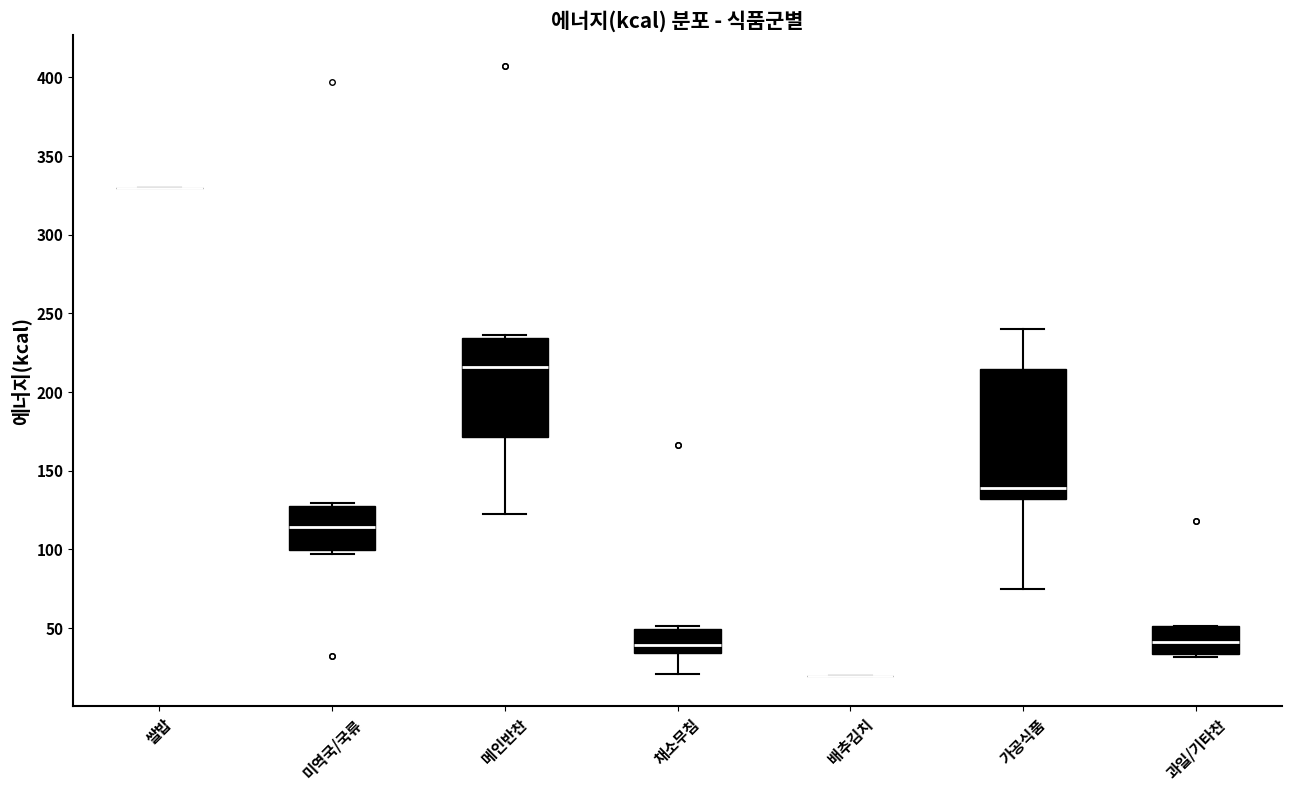

Comparing the boxes themselves (not the whiskers), which one is the tallest?

가공식품